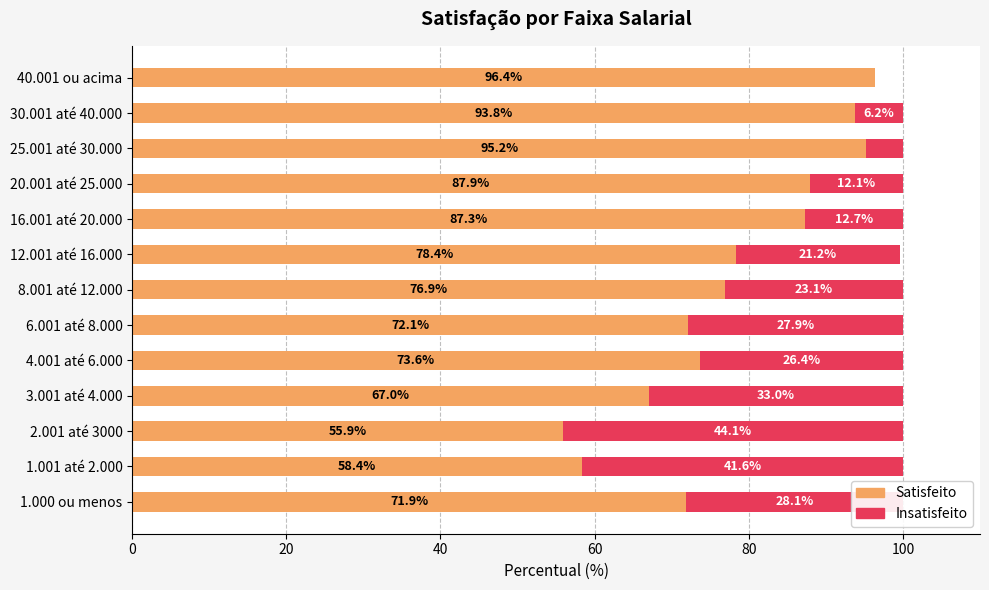

Read the Satisfeito value at 1.001 até 2.000.

58.4